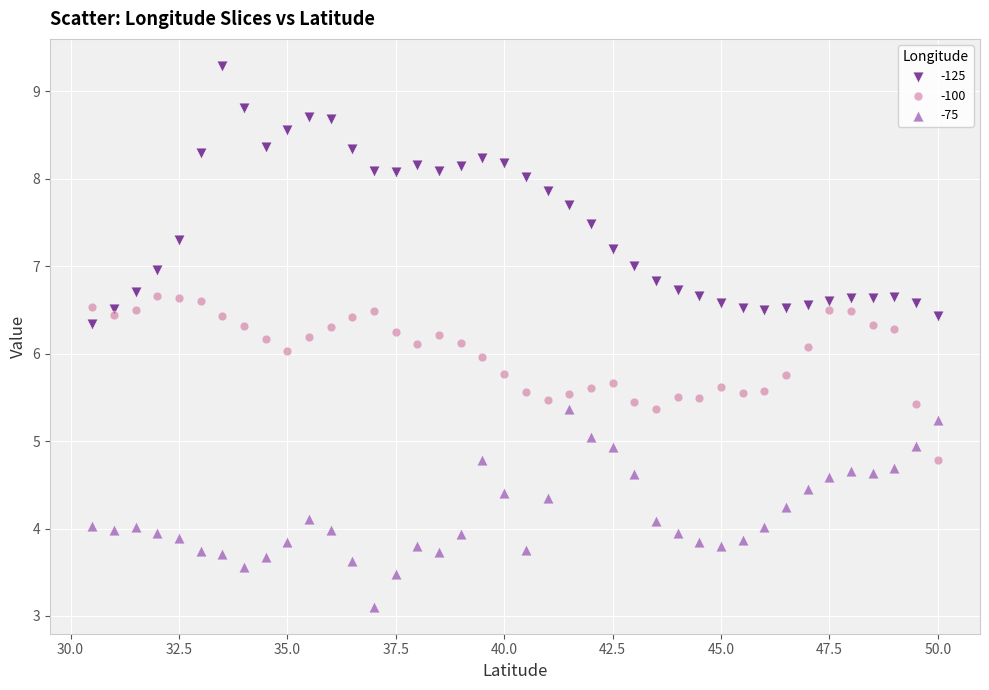

Across all data points, what is the range of Y values (max minus min)?

6.2